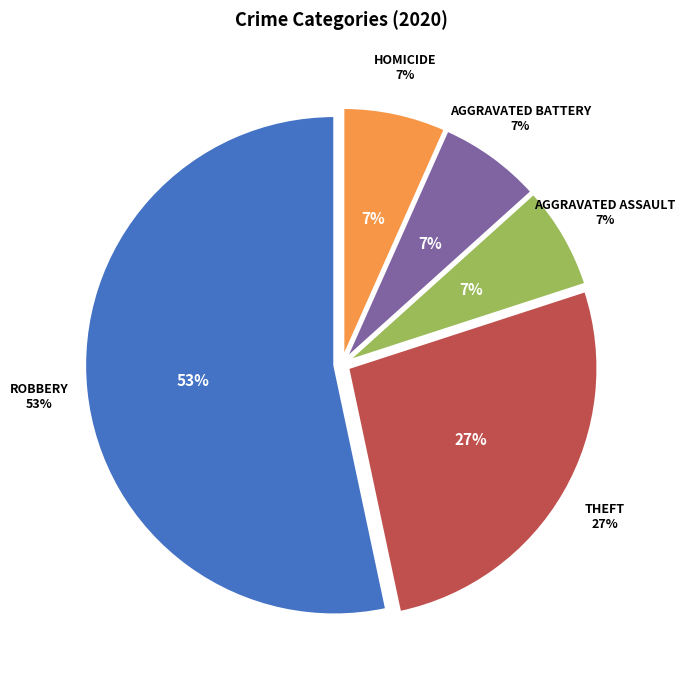

Does Robbery account for over 50% of the chart?

Yes